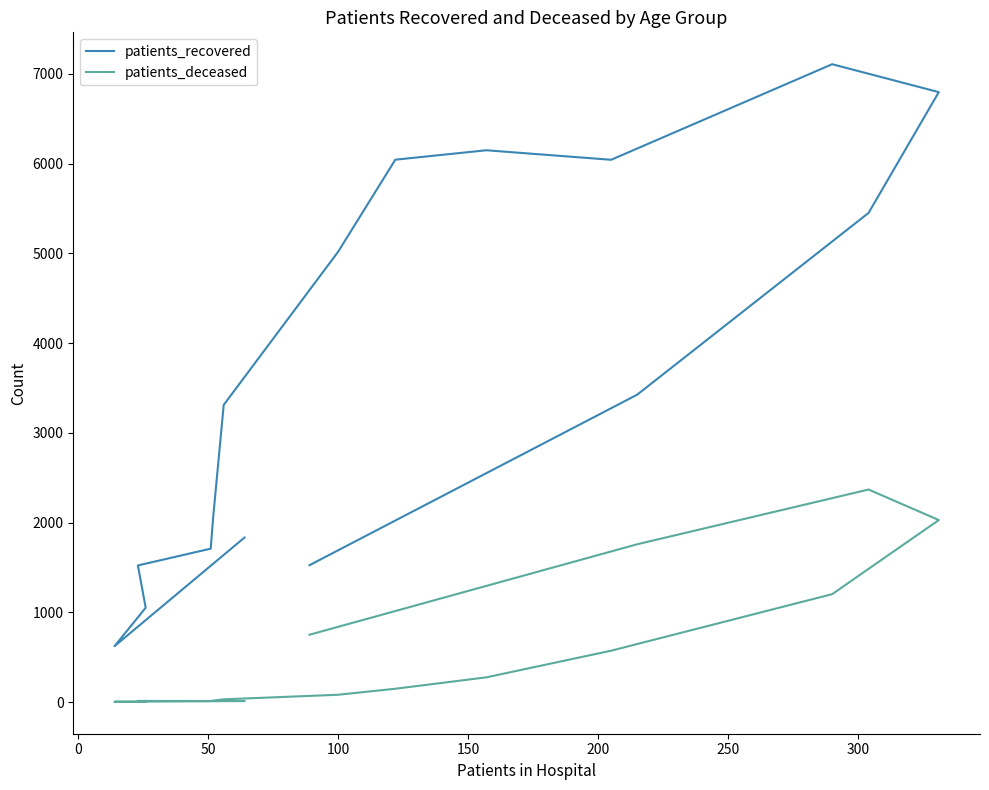

What position from the right is 150?

12